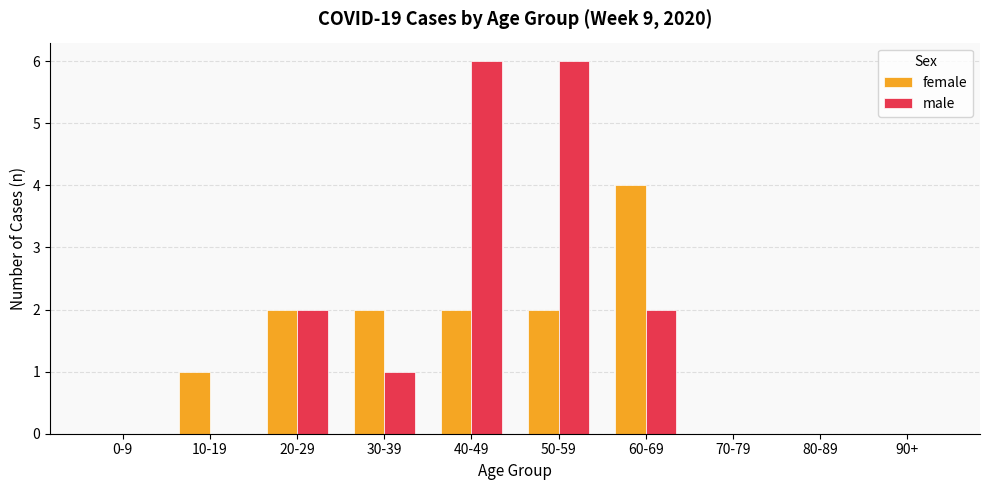

The female series shows 2 at 20-29. True or false?

True